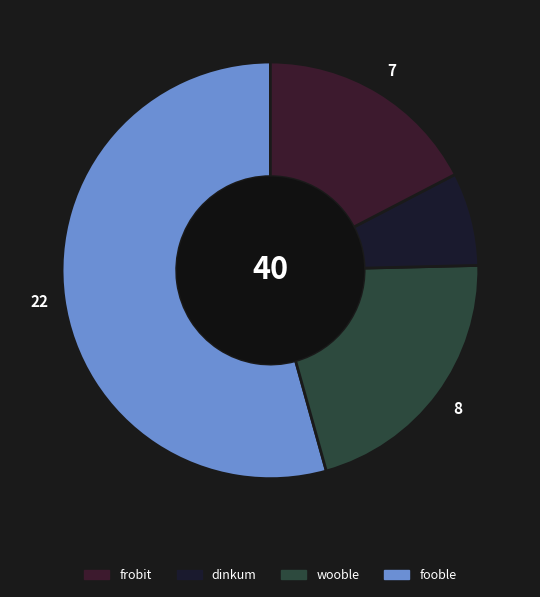

Which slice represents more than half of the pie?

fooble